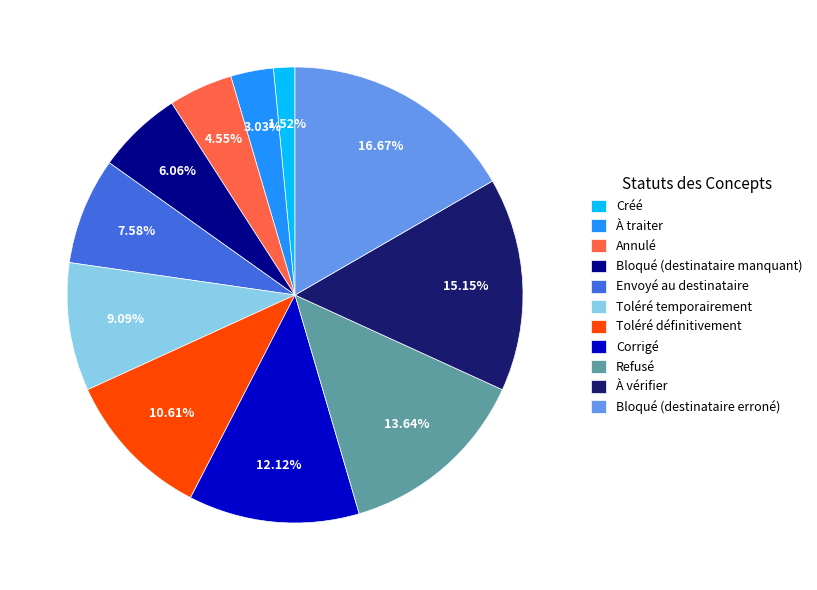

What percentage is the Bloqué (destinataire manquant) slice, to the nearest percent?

6%